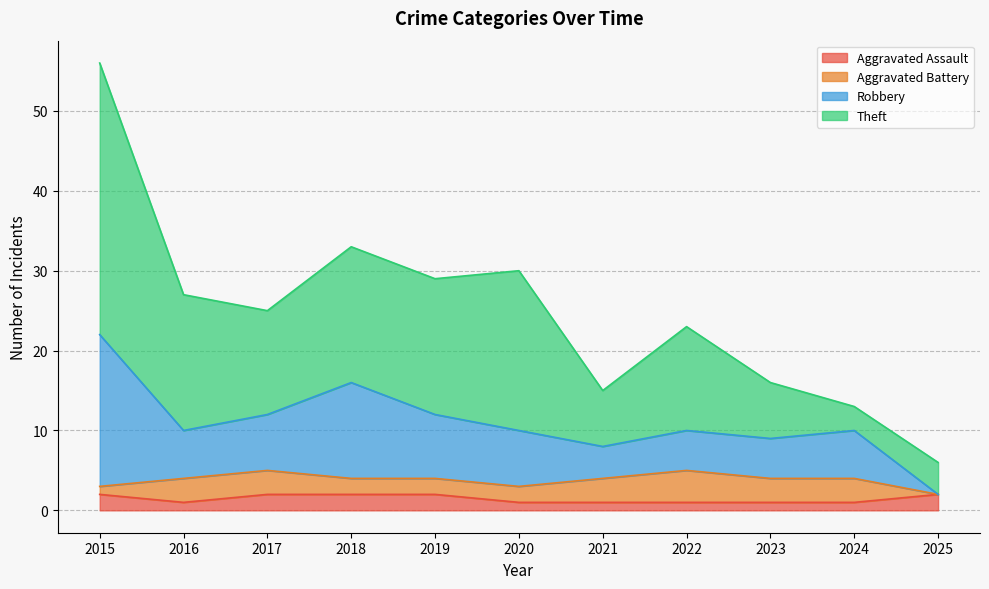

Where is the first local maximum for Robbery?

2018